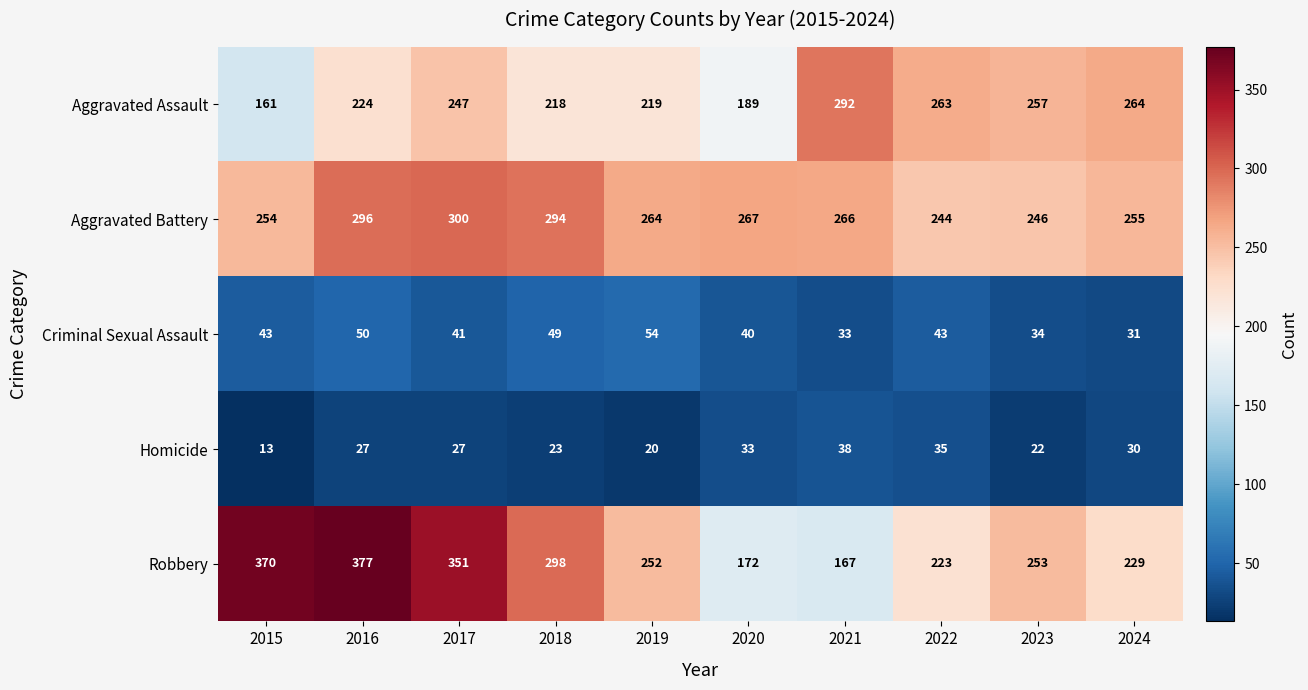

True or false: Aggravated Battery has a value of 64 at 2018.

False